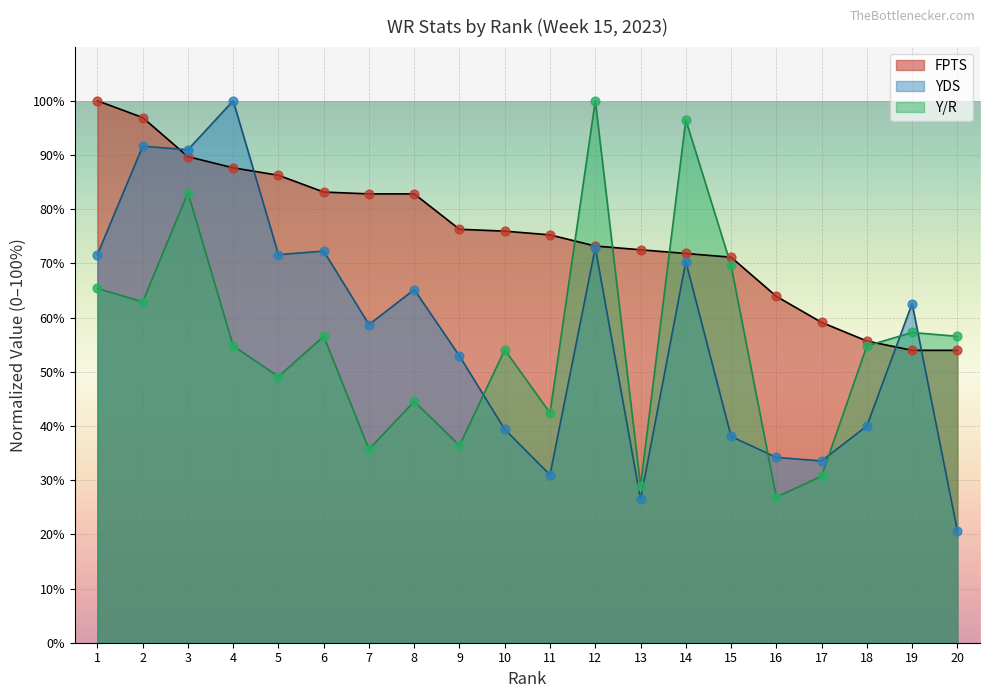

What are all the series names shown in the legend?

FPTS, YDS, Y/R